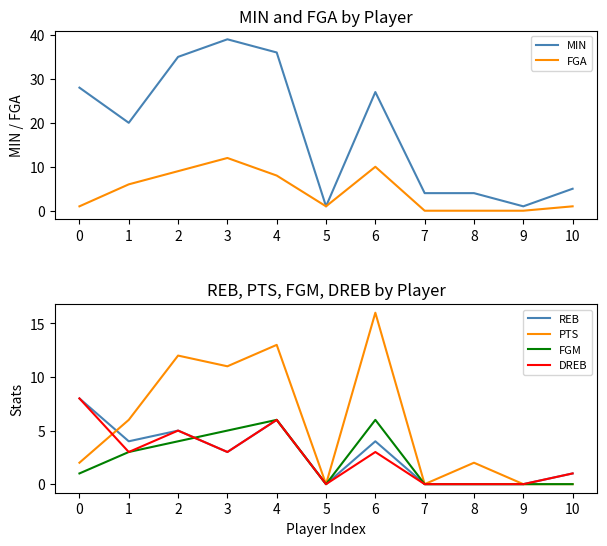

What is the average value of the DREB series?

3